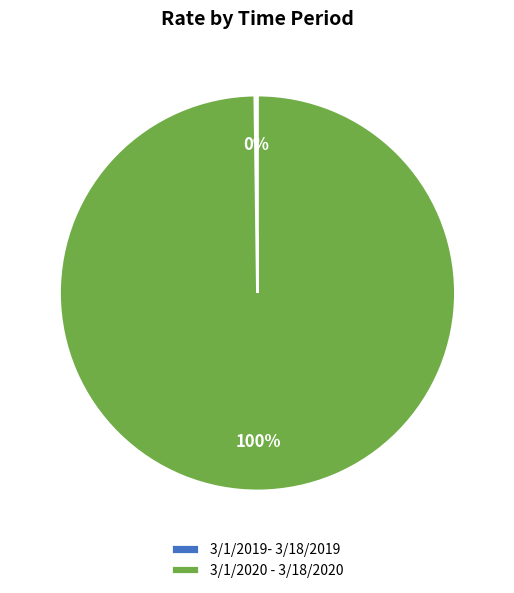

Is there a majority slice in this chart?

Yes